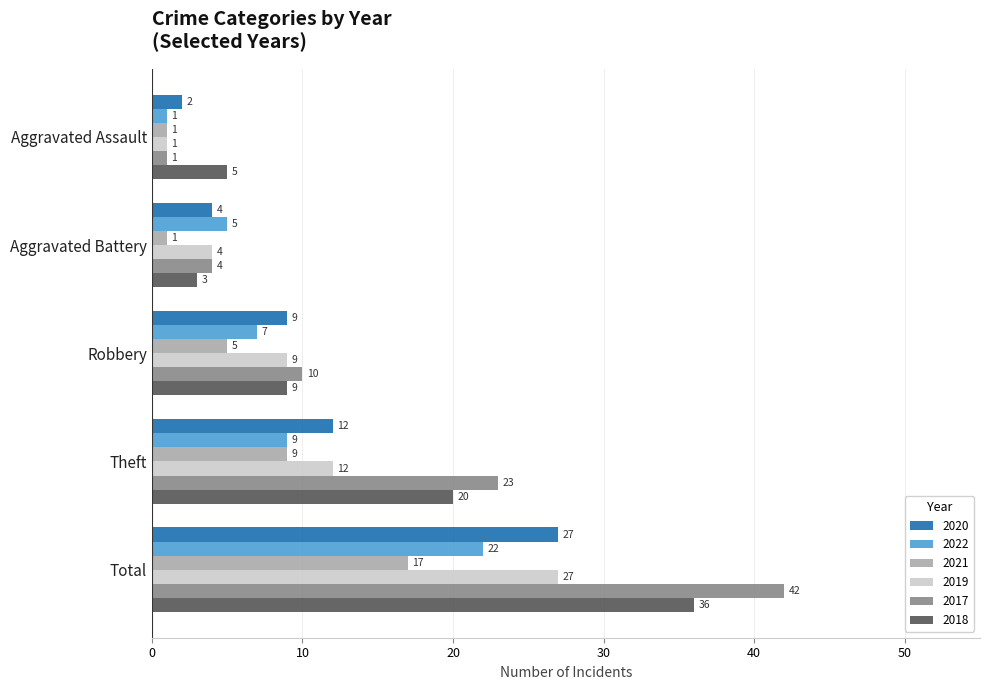

List the labels in order of 2020 value, largest first.

Total, Theft, Robbery, Aggravated Battery, Aggravated Assault